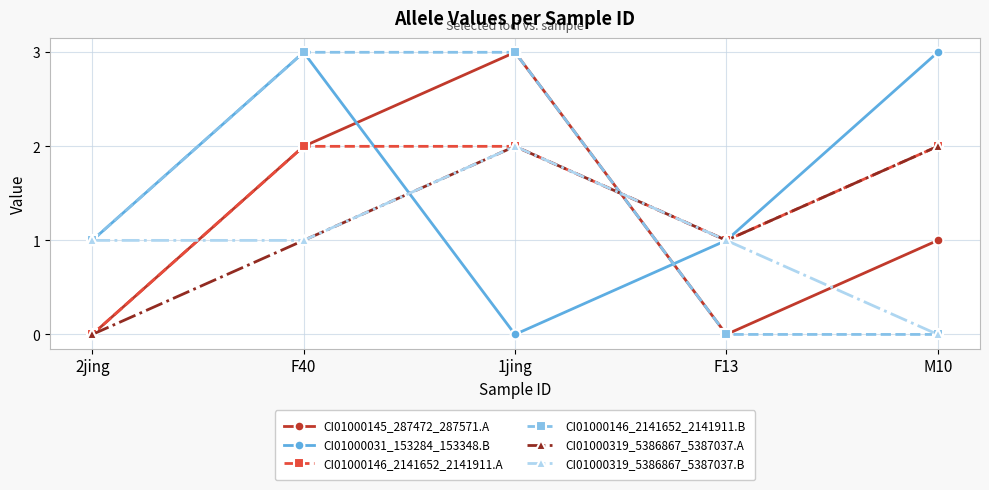

True or false: CI01000319_5386867_5387037.B has more than 0 interior local peaks.

True